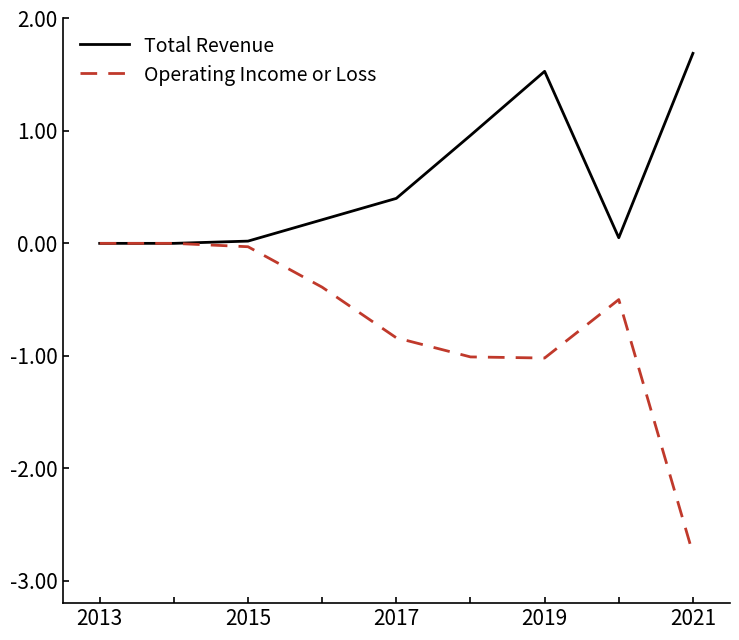

Rank the series by their maximum value, from highest to lowest.

Total Revenue, Operating Income or Loss